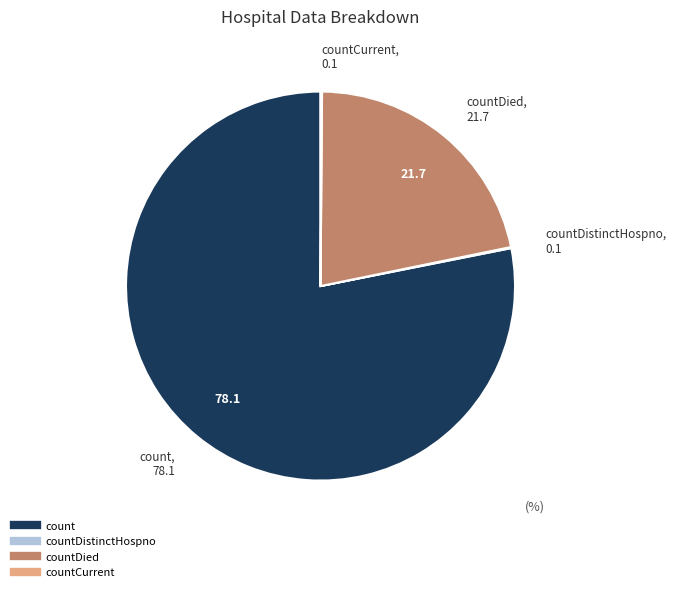

Is there any slice that represents more than half of the pie?

Yes